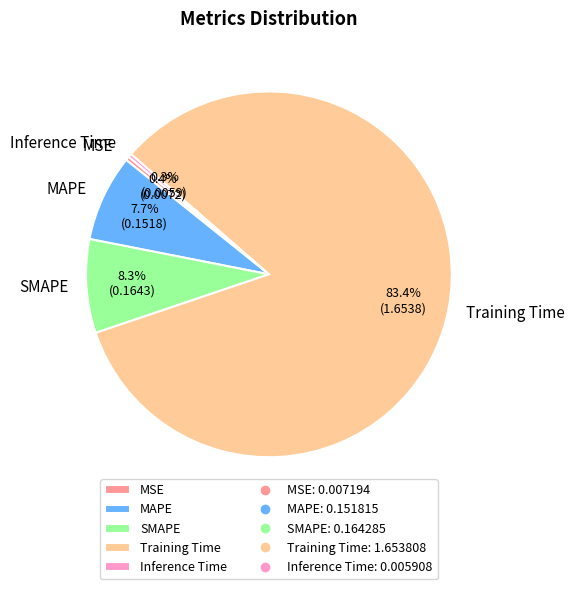

To the nearest percent, what is the average slice percentage?

20%